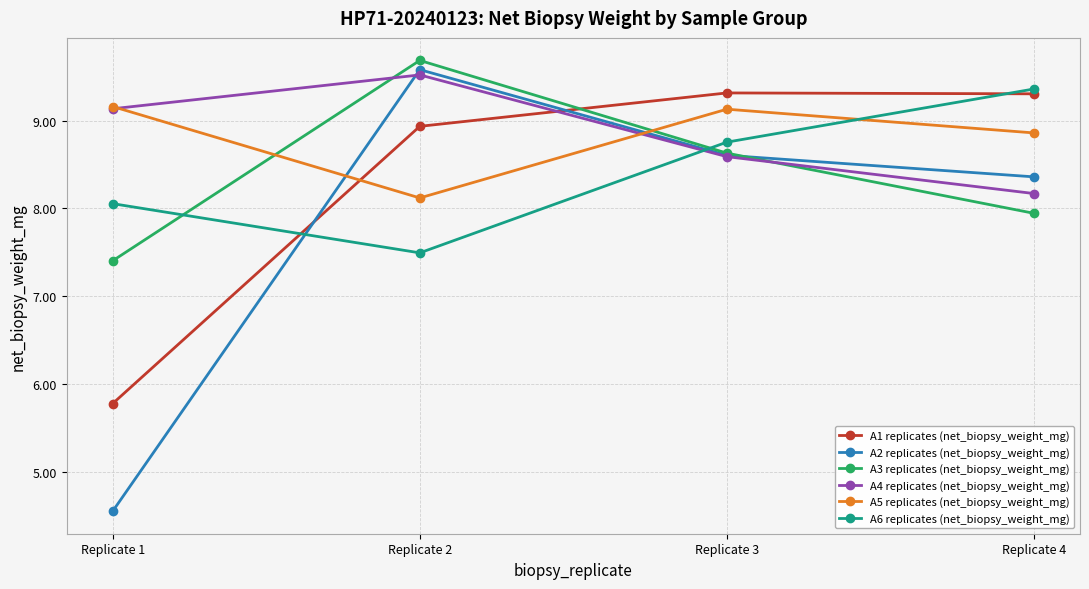

True or false: A2 replicates (net_biopsy_weight_mg) has more than 2 points higher than both neighbors.

False